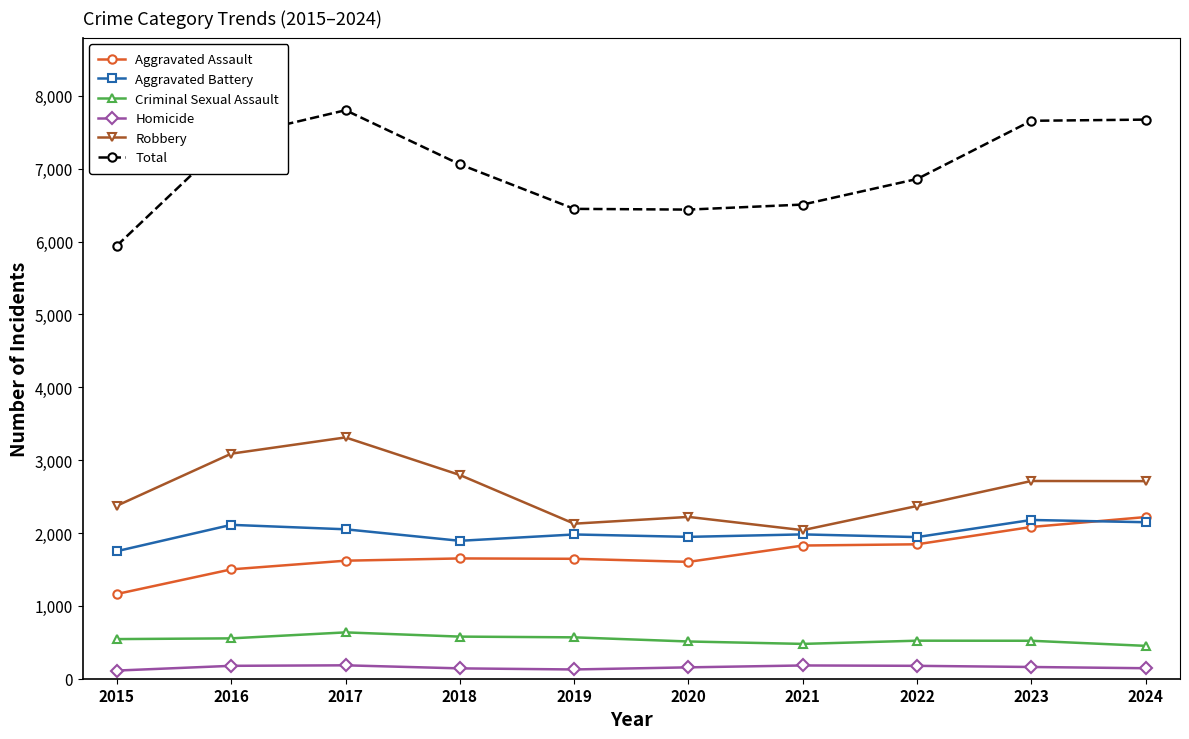

Where does the Homicide series first go above 161?

2016